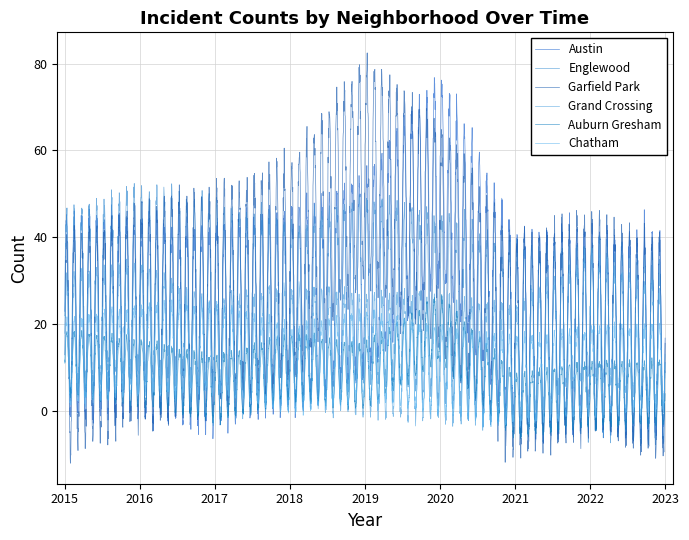

How many lines are shown in the chart?

6